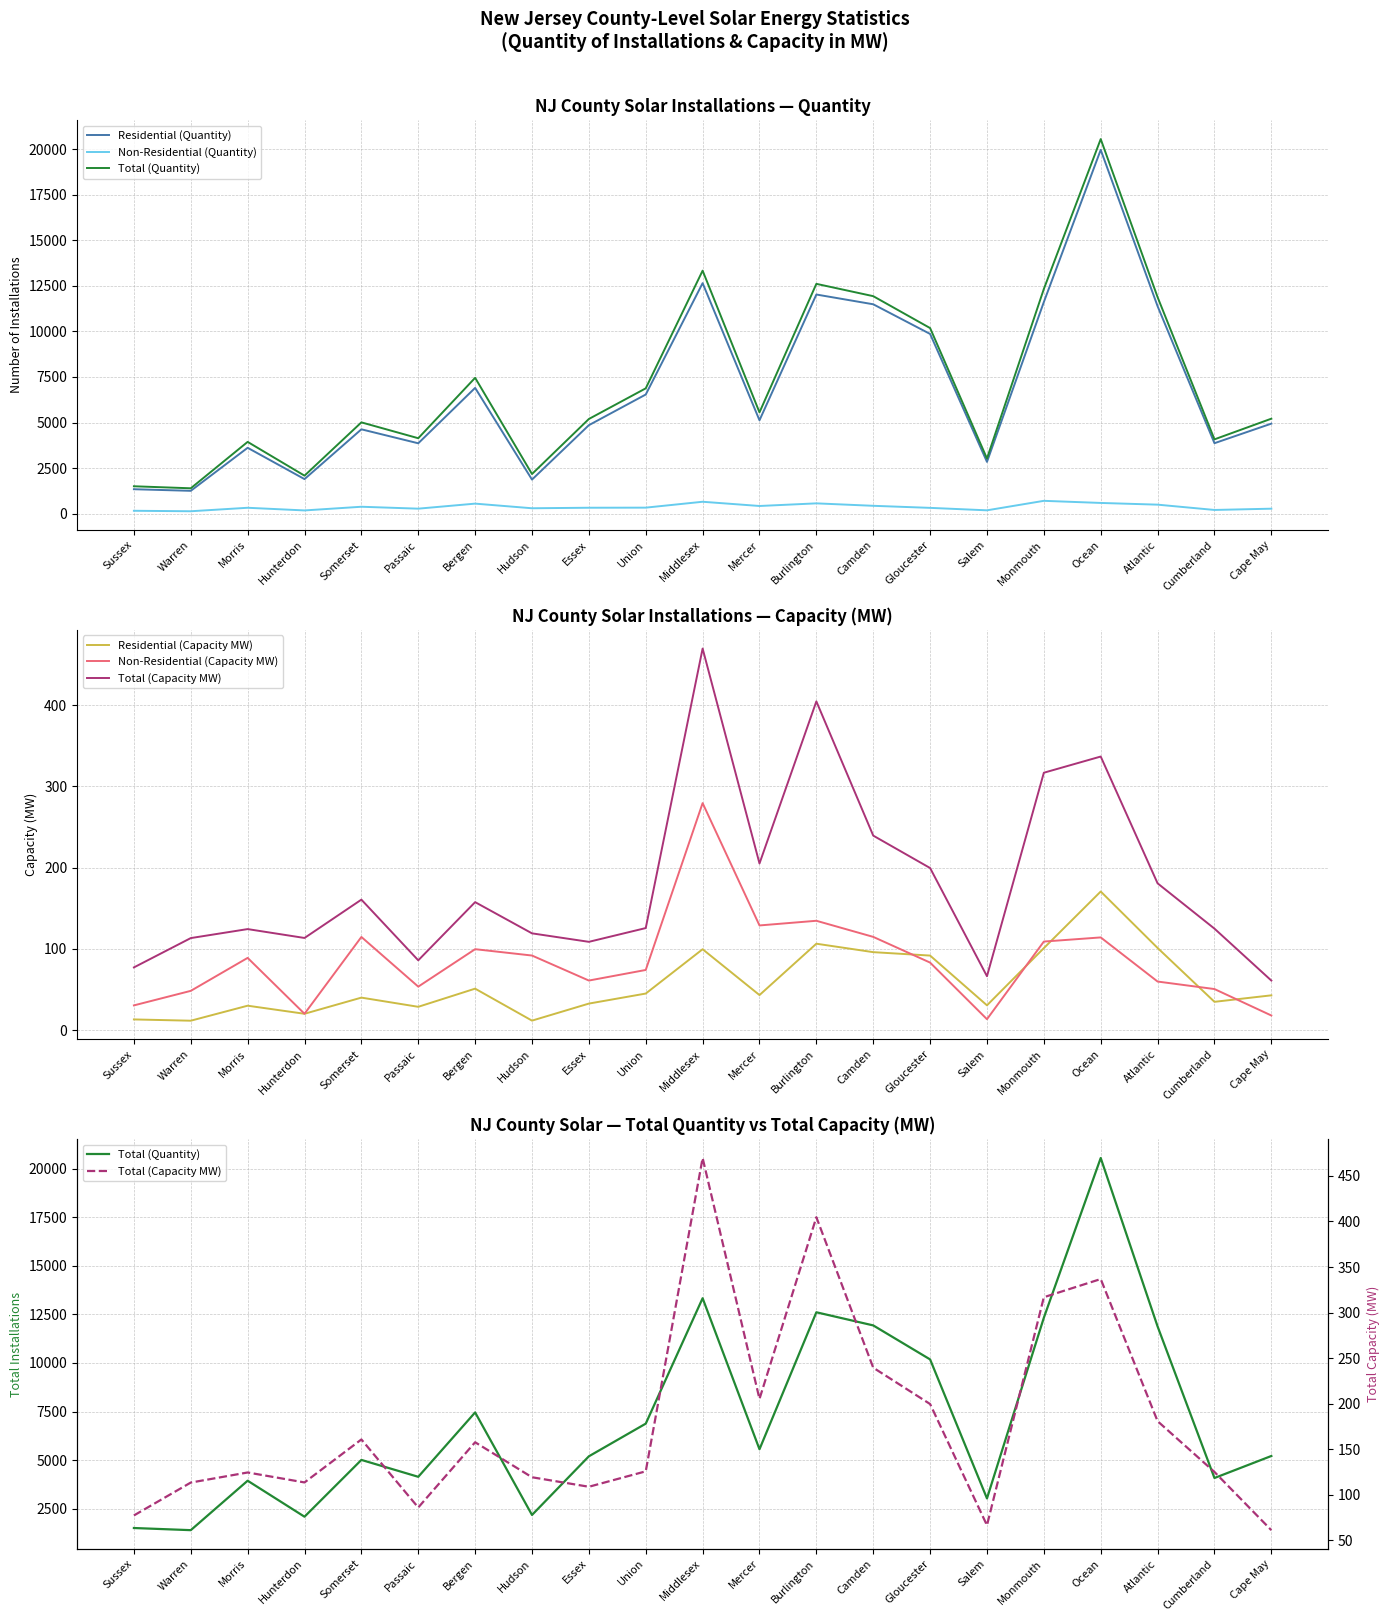

Reading left to right, list all the values displayed in this chart.

Residential (Quantity): Sussex=1340.0	Warren=1252.0	Morris=3613.0	Hunterdon=1895.0	Somerset=4627.0	Passaic=3860.0	Bergen=6900.0	Hudson=1868.0	Essex=4854.0	Union=6536.0	Middlesex=12647.0	Mercer=5123.0	Burlington=12023.0	Camden=11488.0	Gloucester=9860.0	Salem=2840.0	Monmouth=11612.0	Ocean=19961.0	Atlantic=11382.0	Cumberland=3865.0	Cape May=4938.0
Non-Residential (Quantity): Sussex=157.0	Warren=131.0	Morris=322.0	Hunterdon=176.0	Somerset=378.0	Passaic=273.0	Bergen=549.0	Hudson=295.0	Essex=324.0	Union=329.0	Middlesex=652.0	Mercer=420.0	Burlington=564.0	Camden=430.0	Gloucester=317.0	Salem=182.0	Monmouth=703.0	Ocean=587.0	Atlantic=493.0	Cumberland=202.0	Cape May=272.0
Total (Quantity): Sussex=1502.0	Warren=1391.0	Morris=3937.0	Hunterdon=2084.0	Somerset=5008.0	Passaic=4138.0	Bergen=7453.0	Hudson=2174.0	Essex=5194.0	Union=6875.0	Middlesex=13333.0	Mercer=5557.0	Burlington=12609.0	Camden=11933.0	Gloucester=10182.0	Salem=3025.0	Monmouth=12328.0	Ocean=20552.0	Atlantic=11879.0	Cumberland=4076.0	Cape May=5210.0
Residential (Capacity MW): Sussex=13.3	Warren=11.8	Morris=30.2	Hunterdon=20.3	Somerset=40.2	Passaic=28.9	Bergen=51.2	Hudson=11.9	Essex=32.8	Union=45.2	Middlesex=99.7	Mercer=43.3	Burlington=106.5	Camden=96.1	Gloucester=91.9	Salem=30.7	Monmouth=101.1	Ocean=170.7	Atlantic=101.3	Cumberland=35.0	Cape May=43.0
Non-Residential (Capacity MW): Sussex=30.6	Warren=48.5	Morris=89.1	Hunterdon=20.3	Somerset=114.8	Passaic=53.7	Bergen=99.8	Hudson=91.9	Essex=61.2	Union=74.2	Middlesex=279.5	Mercer=129.0	Burlington=134.7	Camden=114.9	Gloucester=83.3	Salem=13.6	Monmouth=109.1	Ocean=114.2	Atlantic=59.9	Cumberland=50.7	Cape May=18.2
Total (Capacity MW): Sussex=77.3	Warren=113.4	Morris=124.5	Hunterdon=113.6	Somerset=160.7	Passaic=86.1	Bergen=157.6	Hudson=119.2	Essex=108.8	Union=125.7	Middlesex=469.7	Mercer=205.2	Burlington=404.6	Camden=239.5	Gloucester=199.6	Salem=66.5	Monmouth=316.9	Ocean=336.8	Atlantic=180.8	Cumberland=125.0	Cape May=61.2